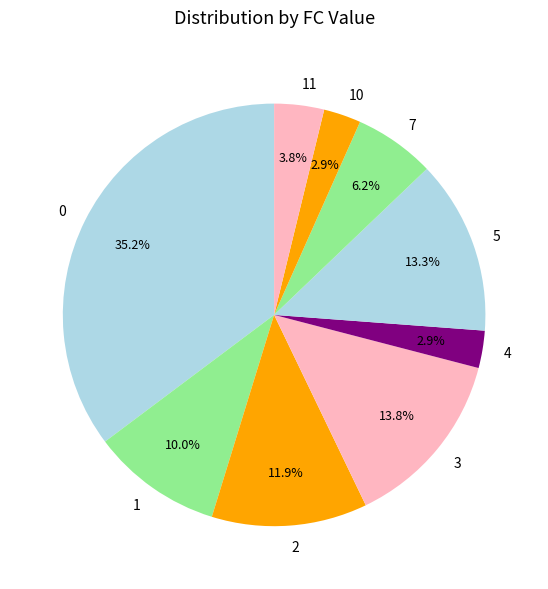

Approximately how many times larger is the value at 3 compared to 1?

1.4